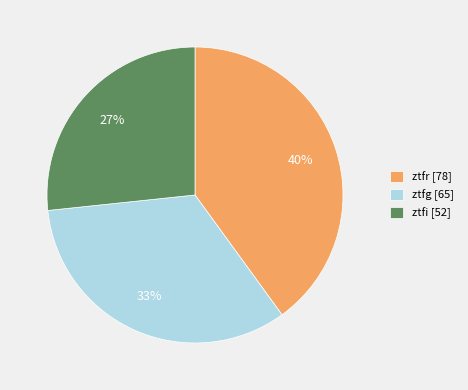

Which has a higher value, ztfr [78] or ztfg [65]?

ztfr [78]